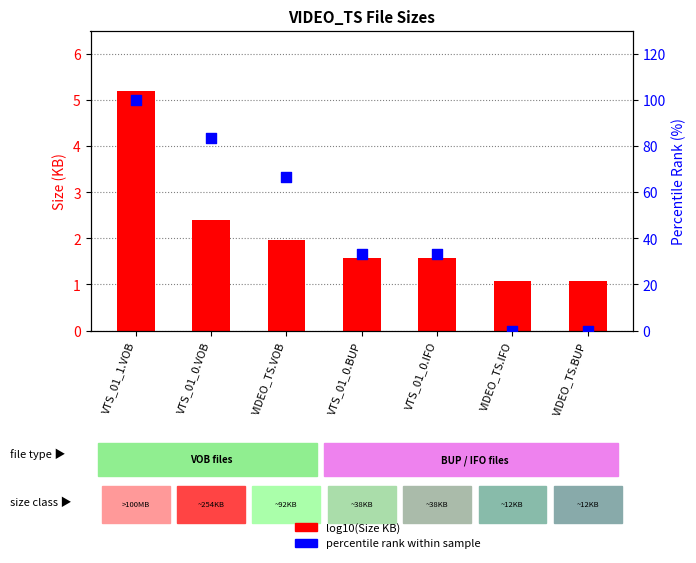

At which category is the sum across all series the highest?

VTS_01_1.VOB